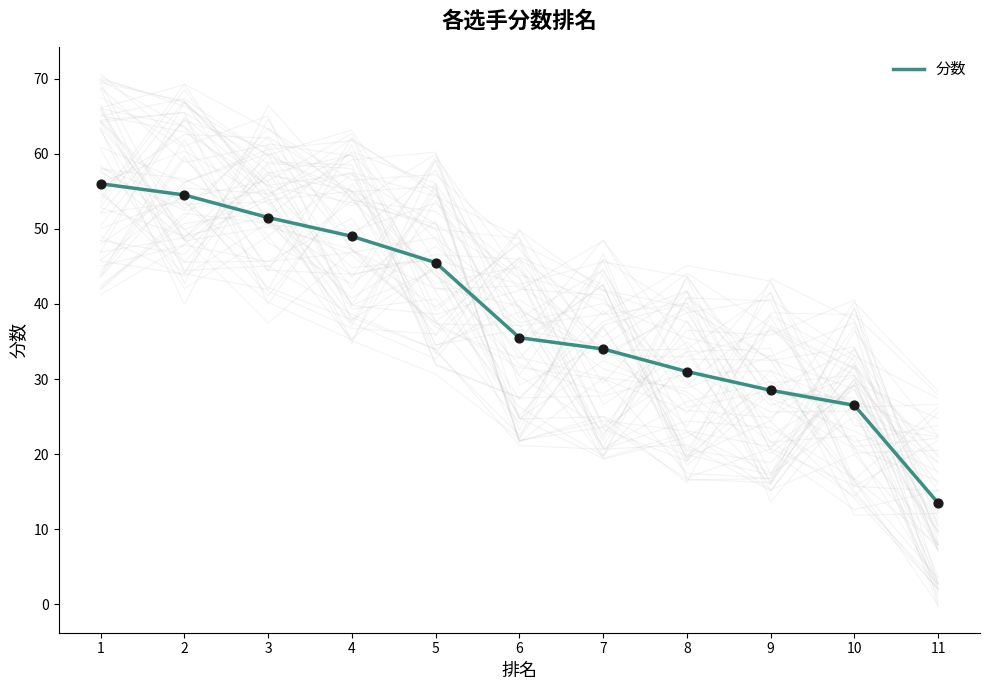

What is the change in value from 4 to 9?

-20.5